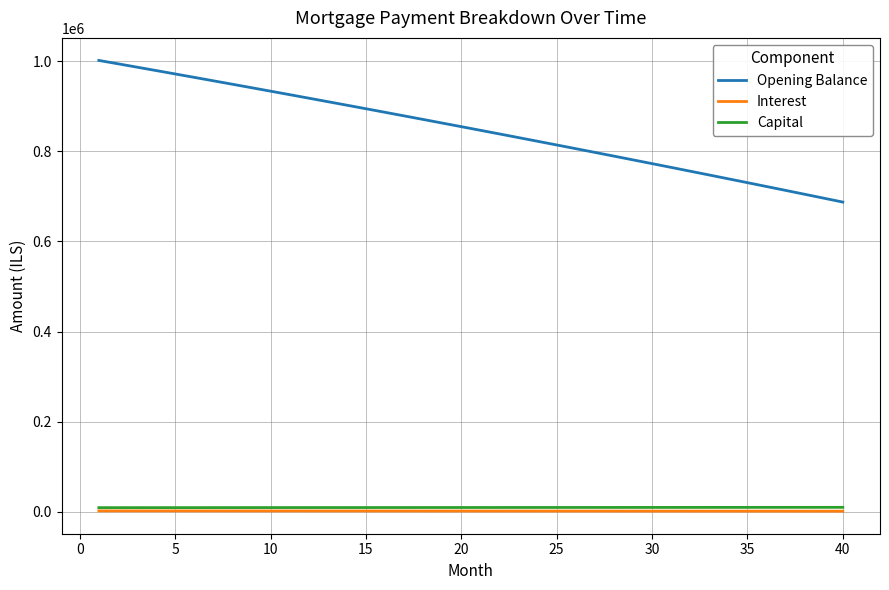

Which series has the largest range (max minus min)?

Opening Balance